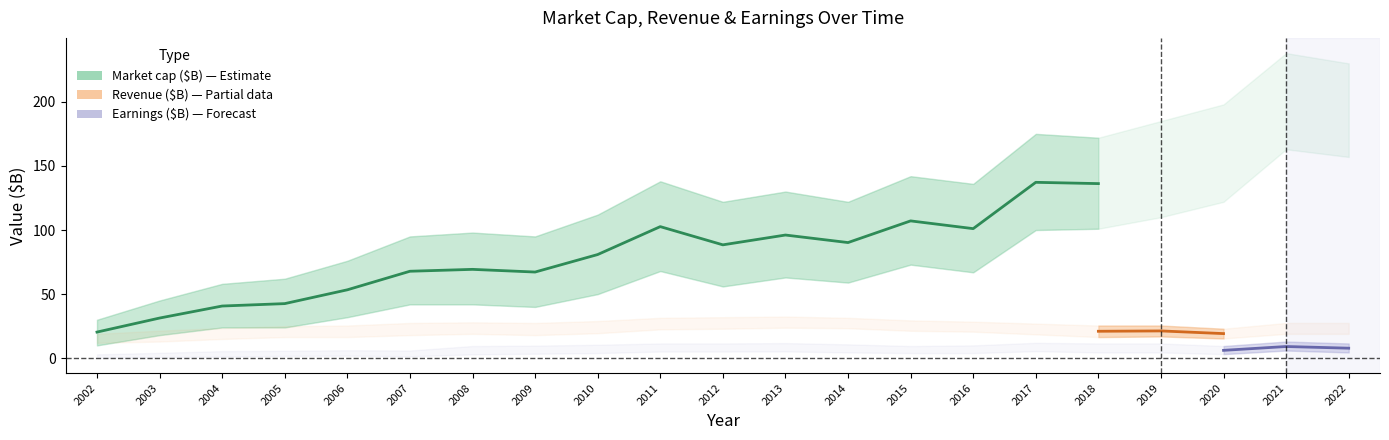

Which series has the largest total across all categories?

Market cap ($B)